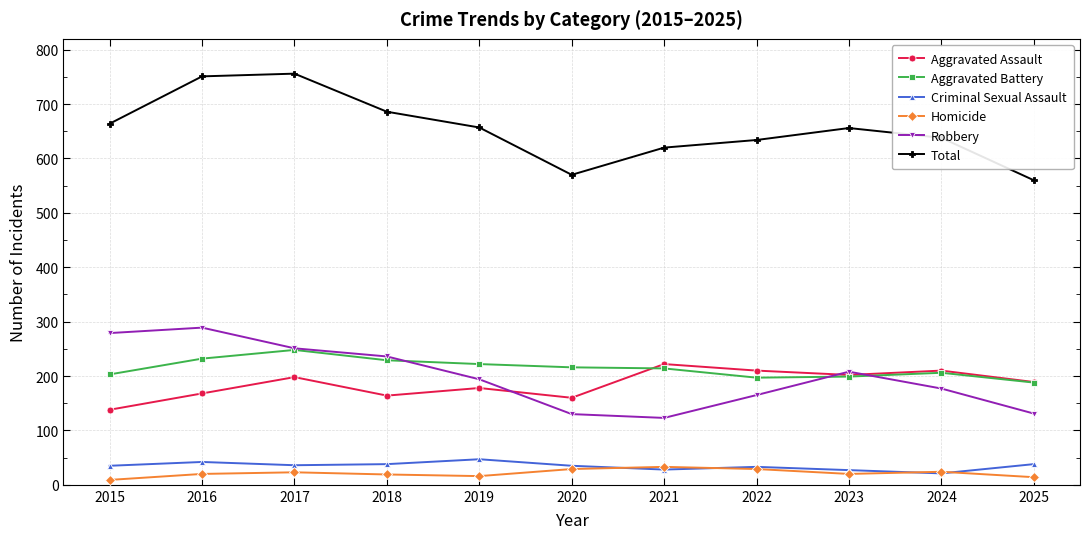

Rank the series at 2019 from highest to lowest value.

Total, Aggravated Battery, Robbery, Aggravated Assault, Criminal Sexual Assault, Homicide